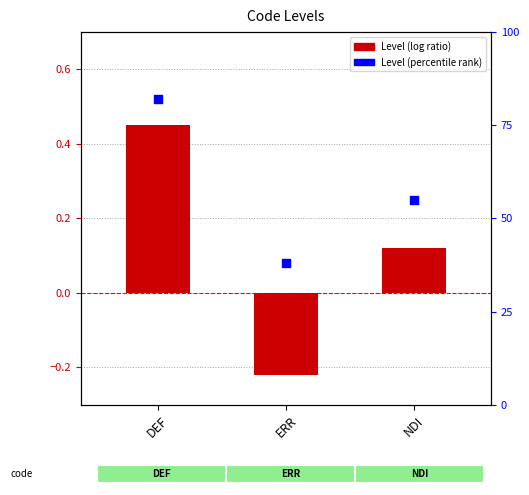

Which series has the widest spread of Y values?

Level (percentile rank)